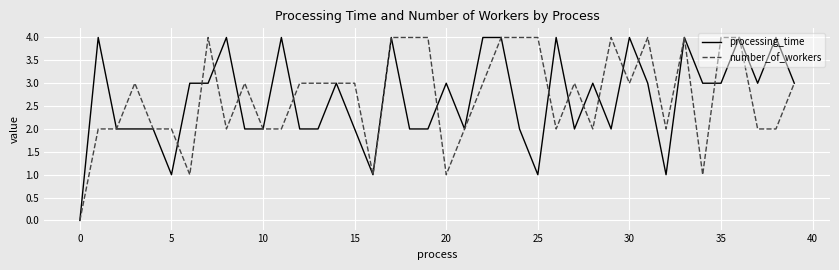

What is the highest value of the number_of_workers series?

4